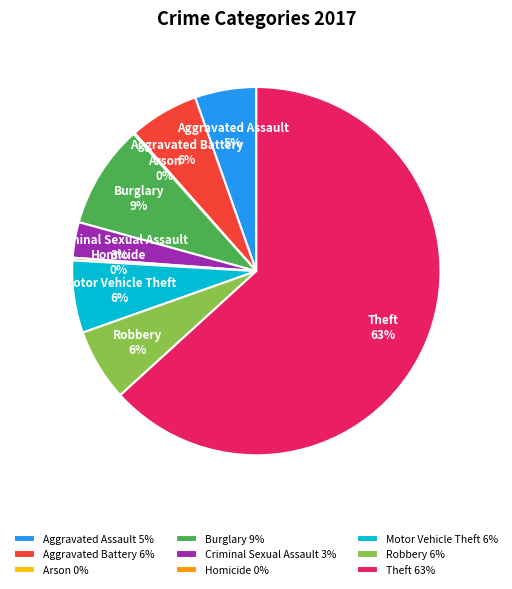

Combined, do Criminal Sexual Assault and Robbery account for over 50%?

No